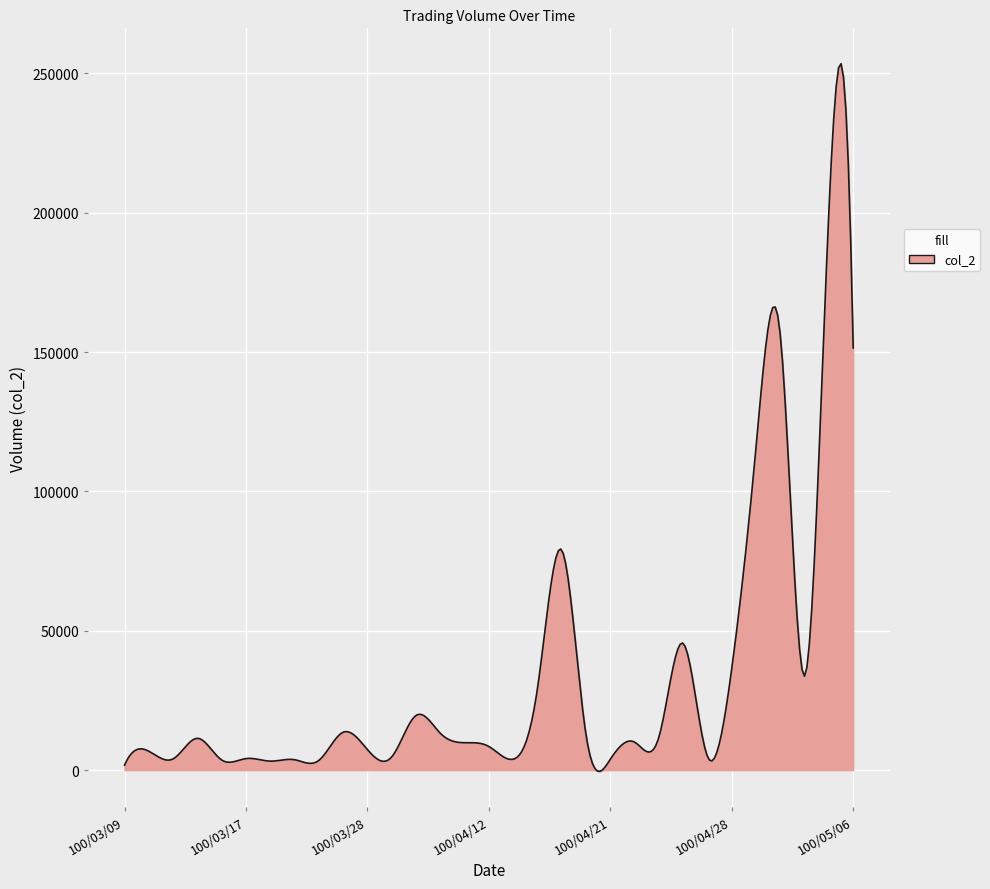

What is the difference between the maximum and minimum values?

253861.1